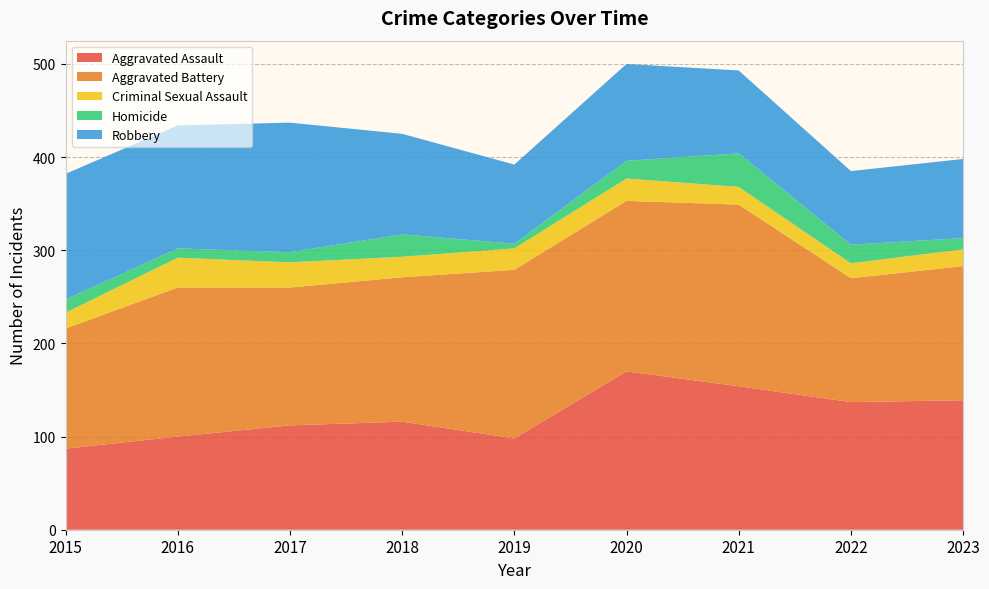

Reading left to right, transcribe all the data shown in this chart.

Aggravated Assault: 2015=87	2016=100	2017=112	2018=116	2019=98	2020=170	2021=154	2022=137	2023=139
Aggravated Battery: 2015=129	2016=160	2017=148	2018=155	2019=181	2020=183	2021=195	2022=133	2023=144
Criminal Sexual Assault: 2015=17	2016=32	2017=27	2018=22	2019=23	2020=24	2021=19	2022=16	2023=18
Homicide: 2015=14	2016=10	2017=11	2018=24	2019=5	2020=19	2021=36	2022=20	2023=12
Robbery: 2015=135	2016=132	2017=139	2018=108	2019=85	2020=104	2021=89	2022=79	2023=85